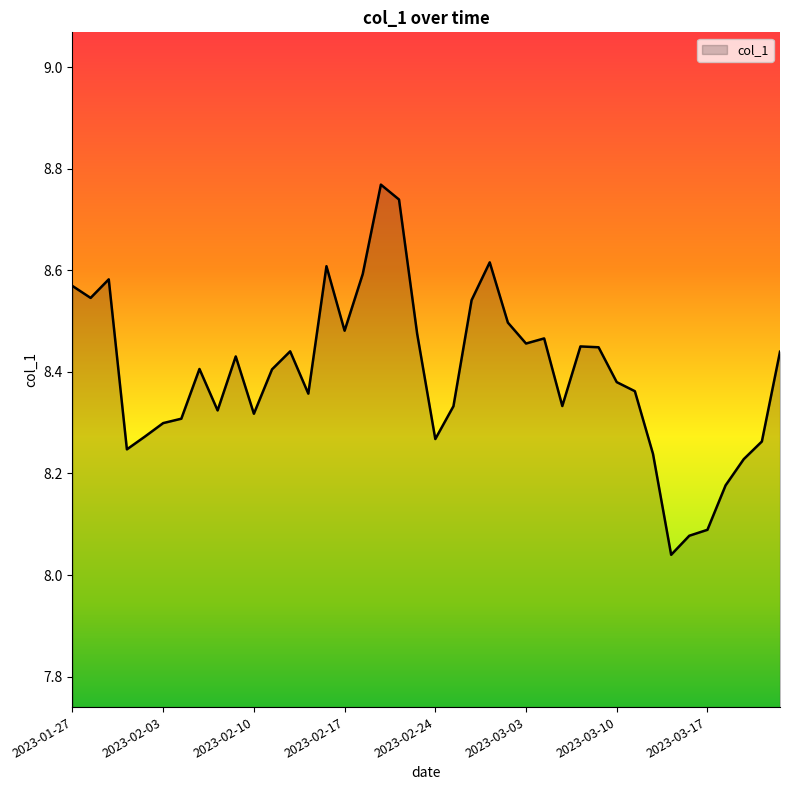

What is the difference between the maximum and minimum values?

0.7